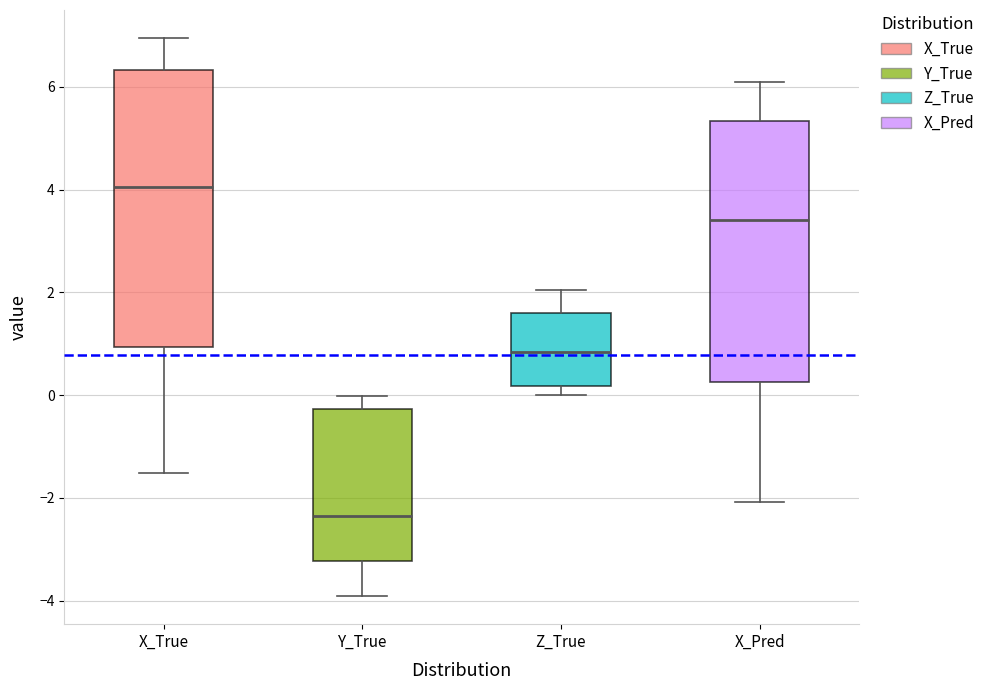

Reading left to right, read every box against the y-axis: the position of its median line, the range the box covers, and the ends of its whiskers. The values are not printed on the chart, so give them approximately, as read against the axis.

X_True: median 4.0, box 1.0 to 6.4, whiskers -1.6 to 7.0
Y_True: median -2.4, box -3.2 to -0.2, whiskers -4.0 to 0.0
Z_True: median 0.8, box 0.2 to 1.6, whiskers 0.0 to 2.0
X_Pred: median 3.4, box 0.2 to 5.4, whiskers -2.0 to 6.0